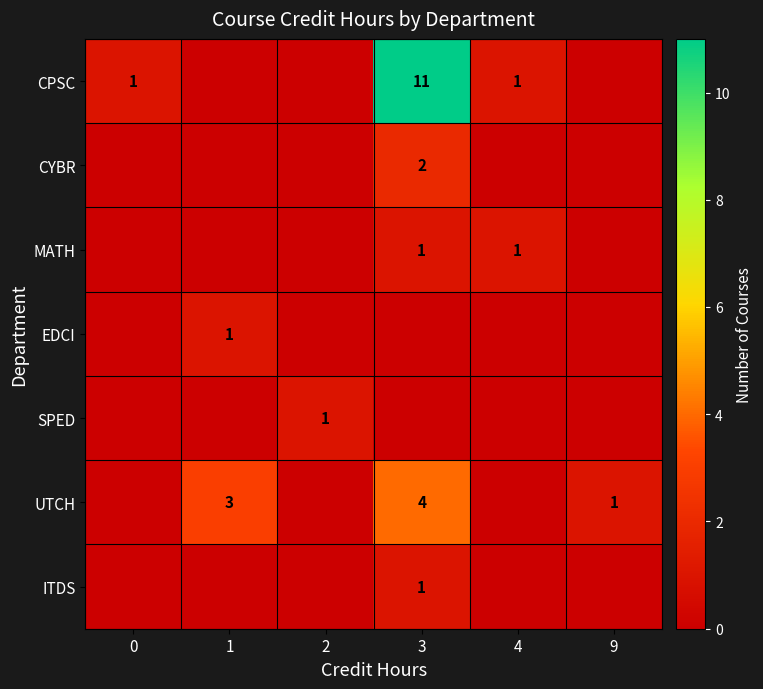

The UTCH series shows 6 at 3. True or false?

False